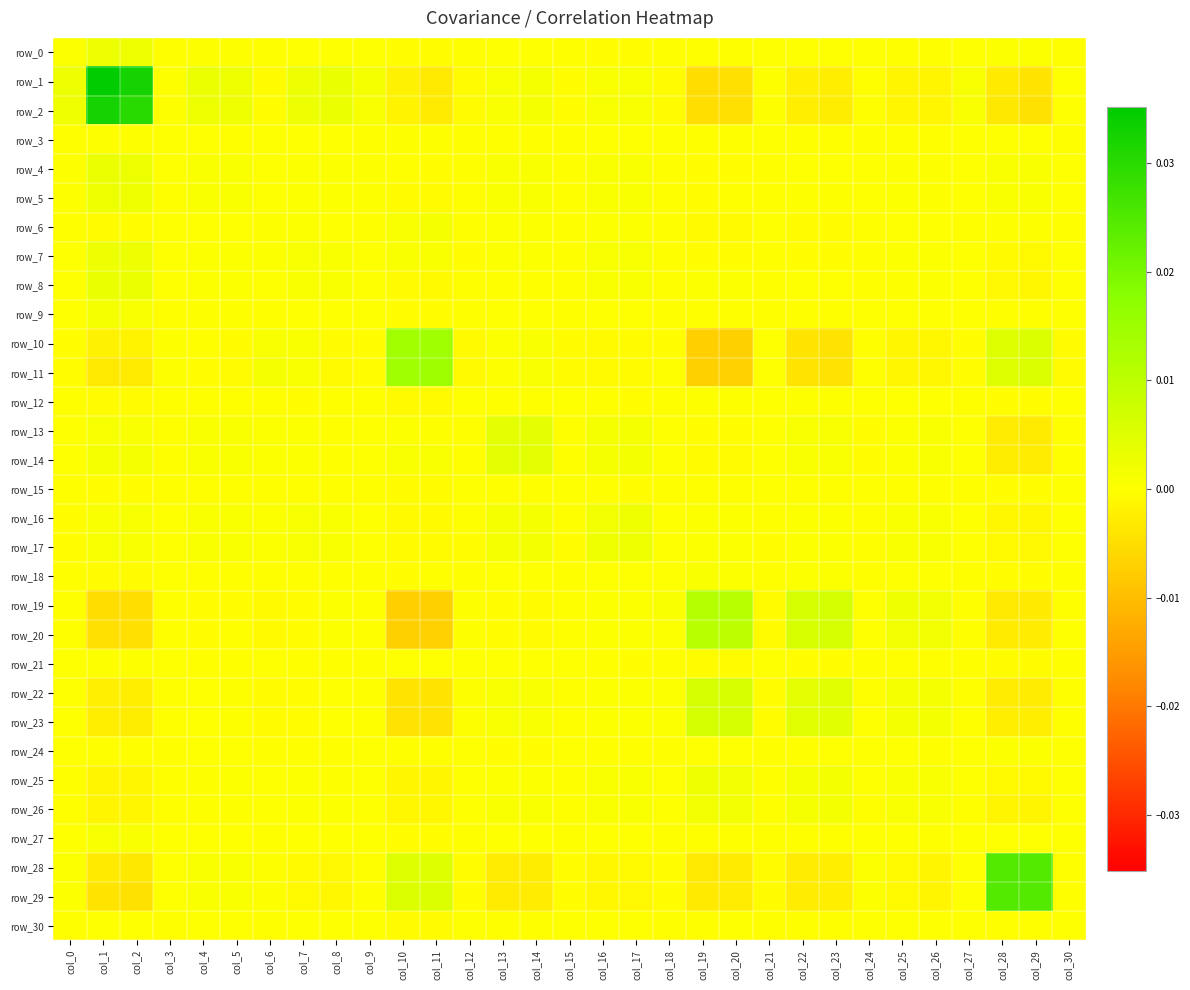

Which series has the largest total across all categories?

row_1